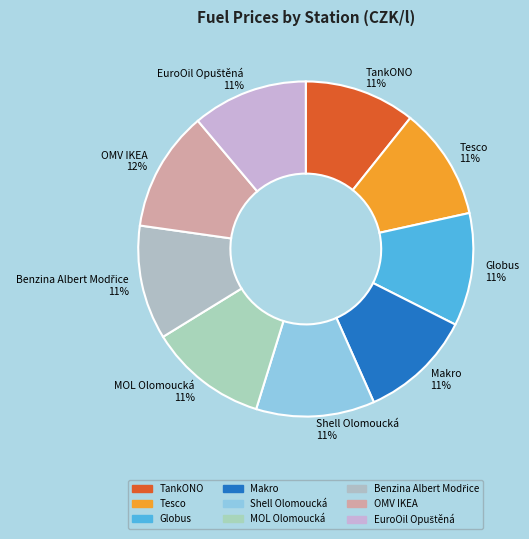

Is the sum of OMV IKEA and Globus greater than half?

No